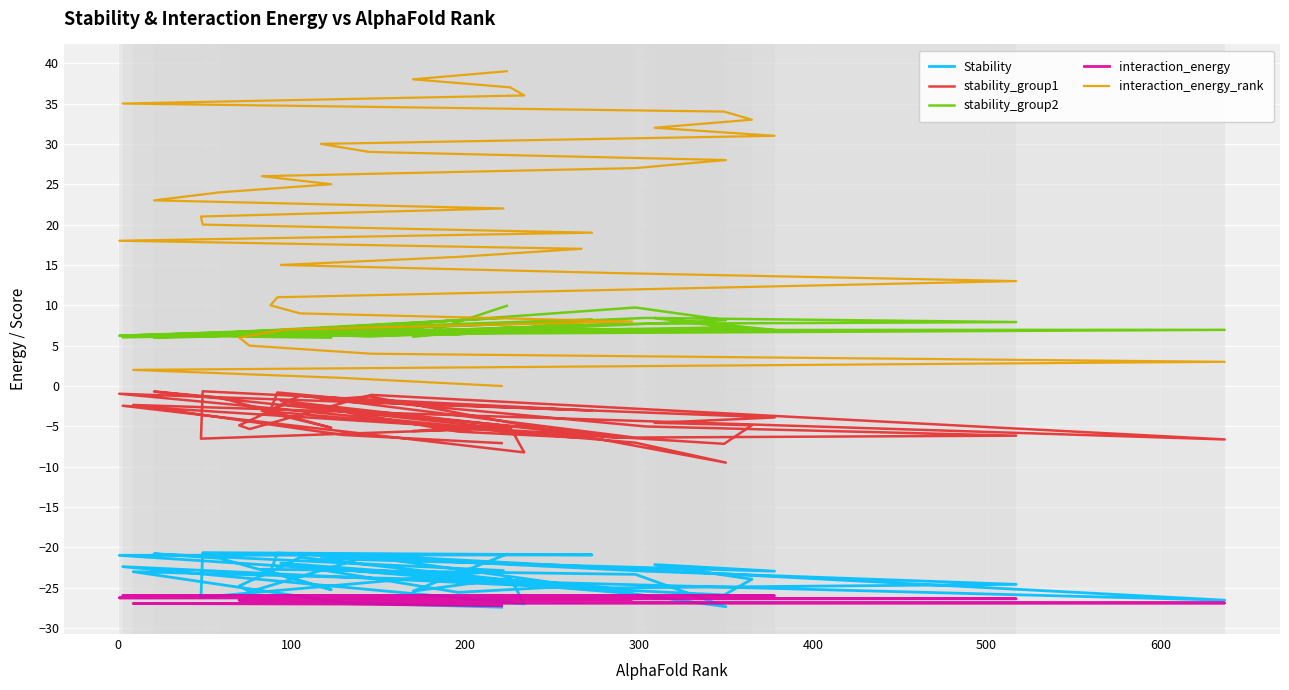

What is the average value of the interaction_energy_rank series?

19.5